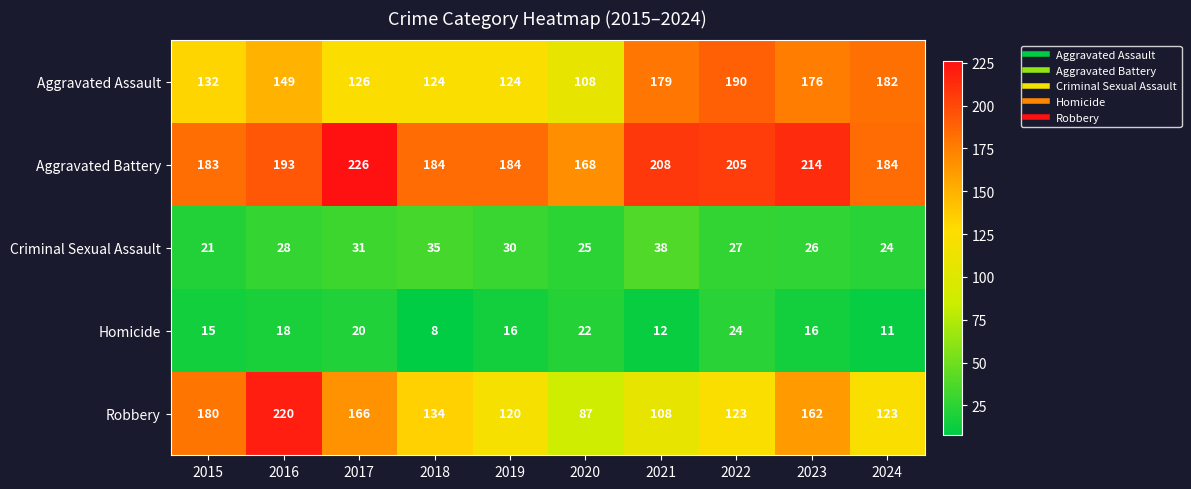

What is the total value across all series at 2018?

485